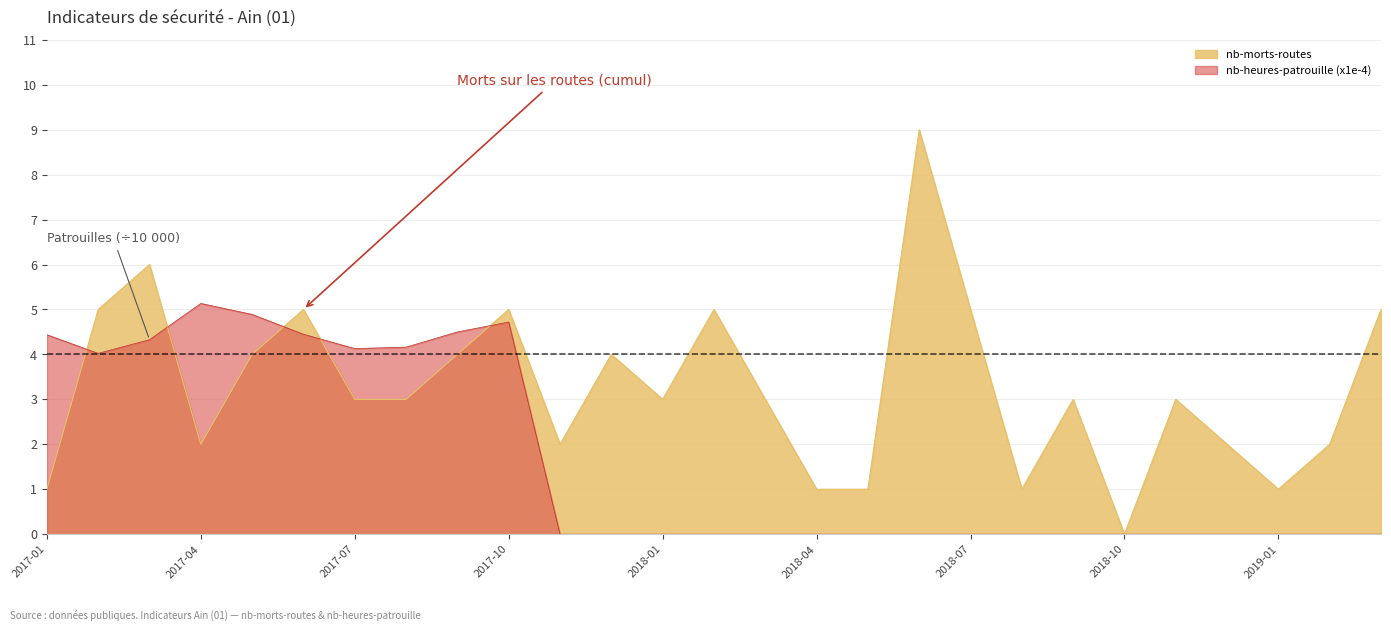

List the labels in order of nb-morts-routes value, smallest first.

2018-10, 2017-01, 2018-04, 2018-05, 2018-08, 2019-01, 2017-04, 2017-11, 2018-12, 2019-02, 2017-07, 2017-08, 2018-01, 2018-03, 2018-09, 2018-11, 2017-05, 2017-09, 2017-12, 2017-02, 2017-06, 2017-10, 2018-02, 2018-07, 2019-03, 2017-03, 2018-06